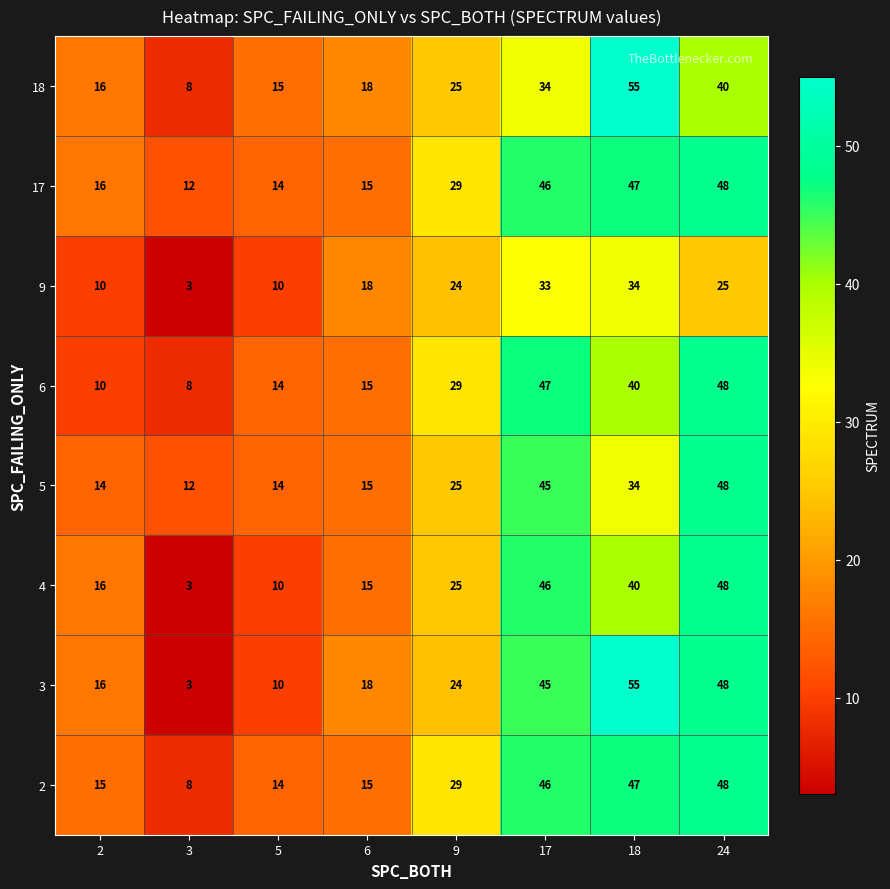

How many data points does each series have?

8